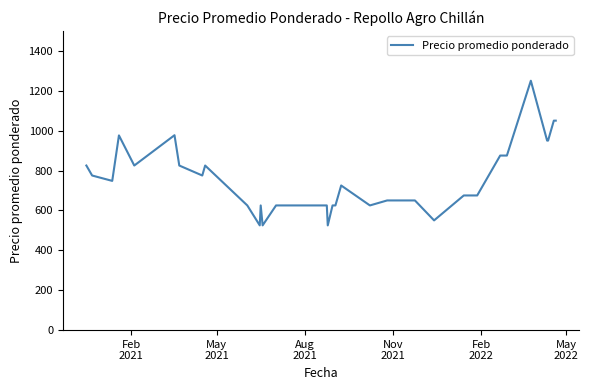

What is the maximum value shown in the chart?

1250